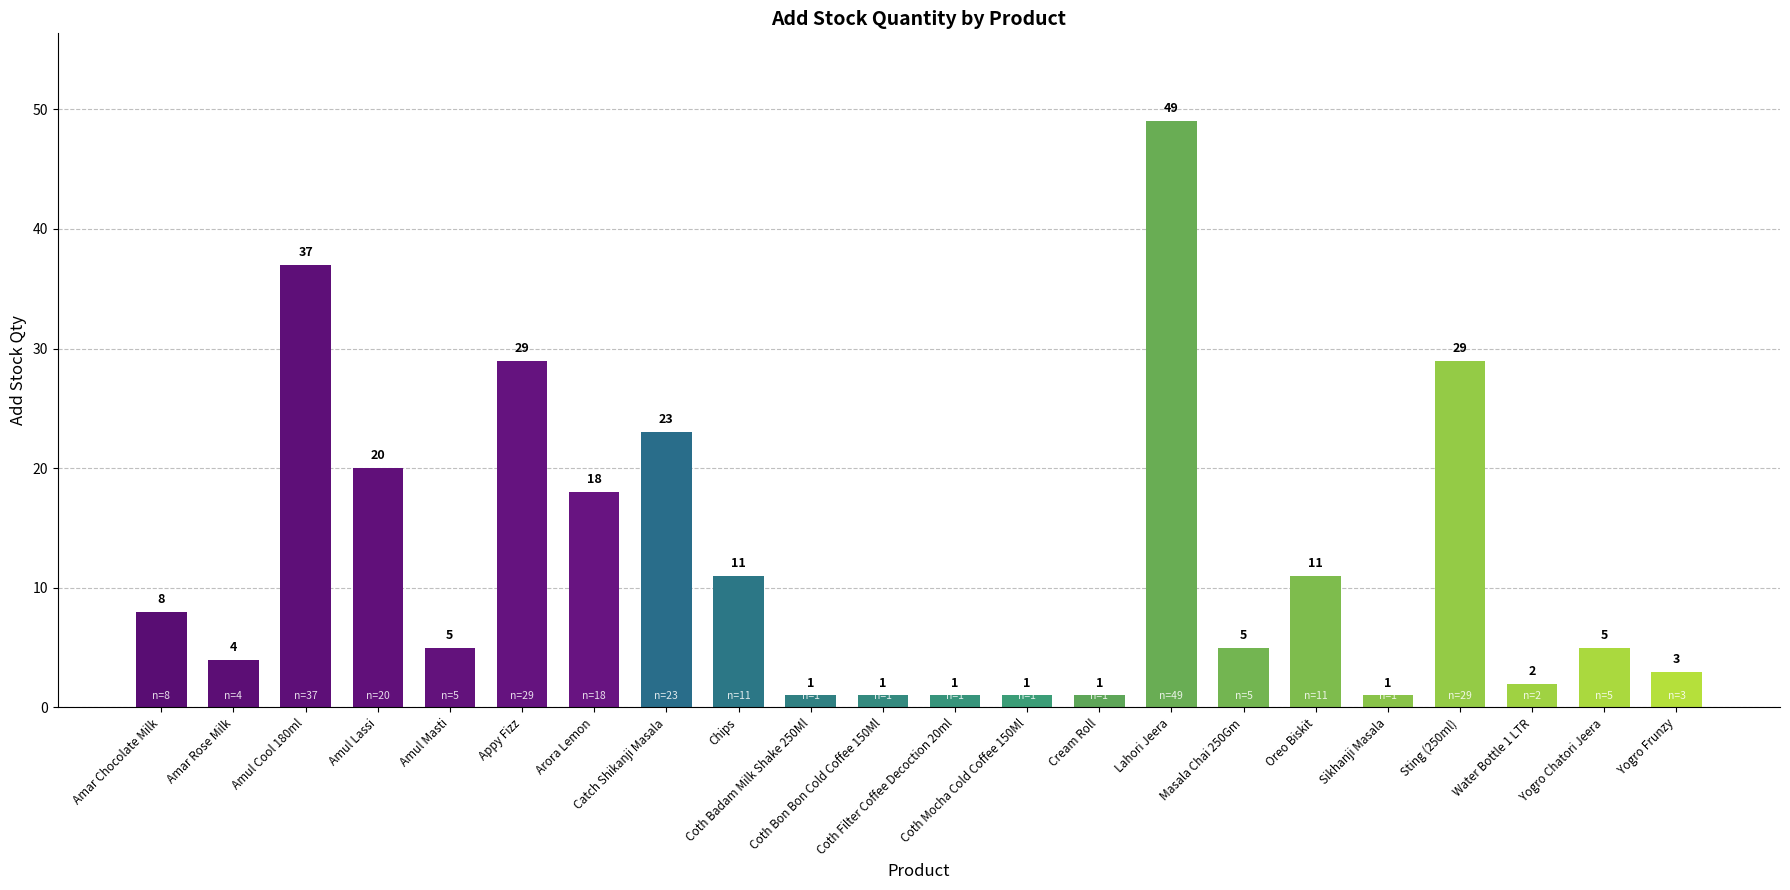

How many data points does each series have?

22